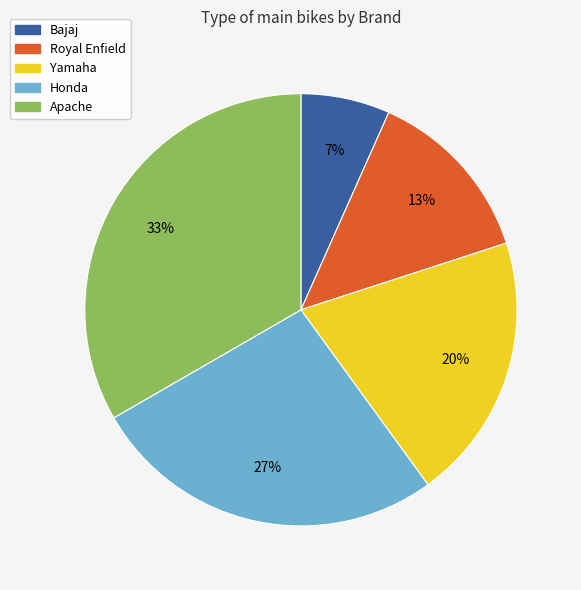

To the nearest percent, what percentage of the pie is Yamaha?

20%